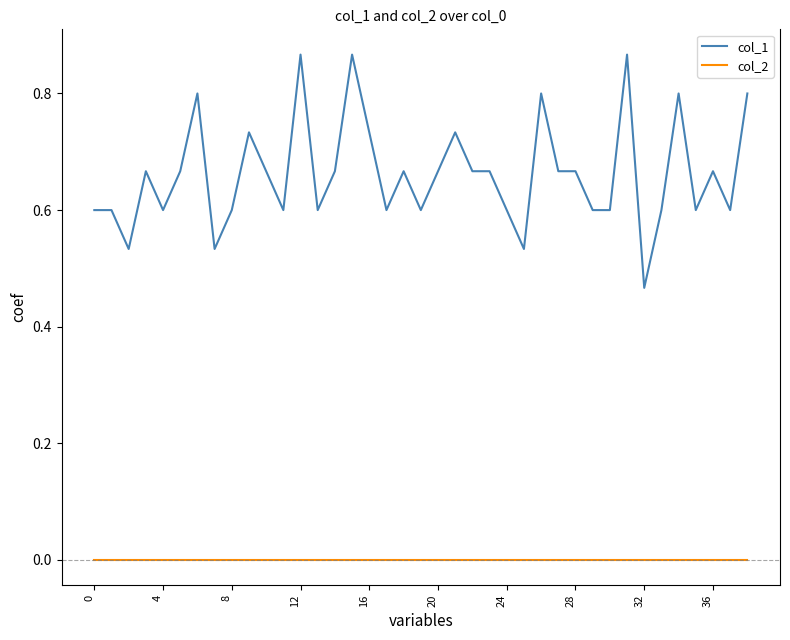

Count the number of data series in this chart.

2